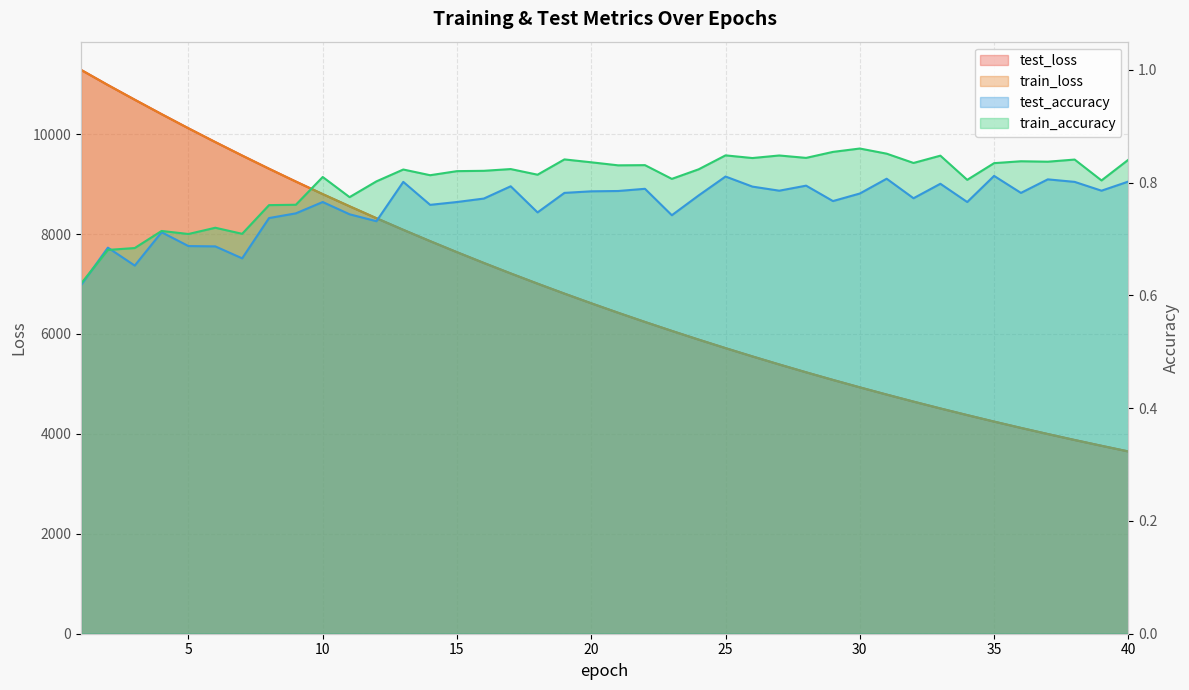

Which series changed the most between 10 and 25?

test_loss